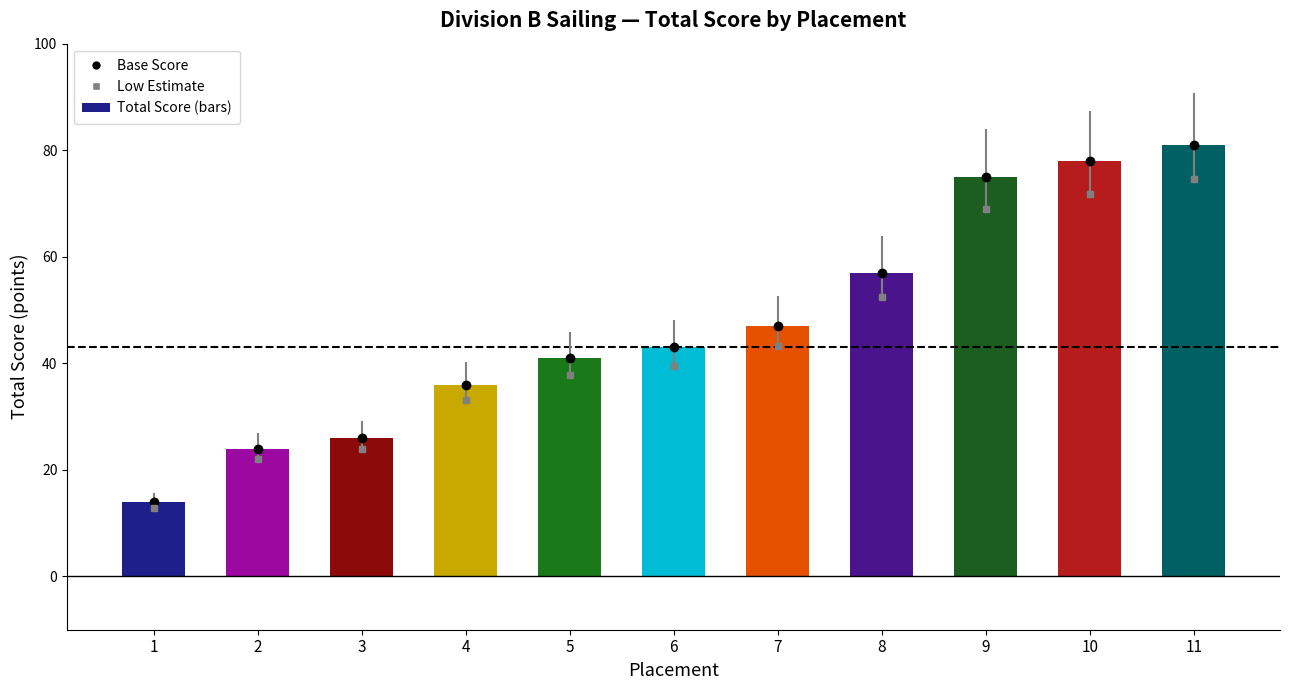

What is the sum of the values at 6 and 8?

100